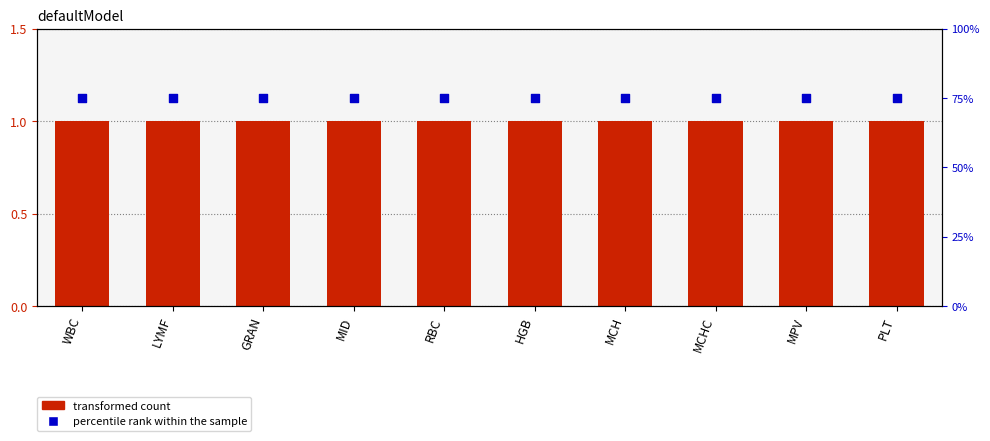

At how many categories does at least one series exceed 35?

10